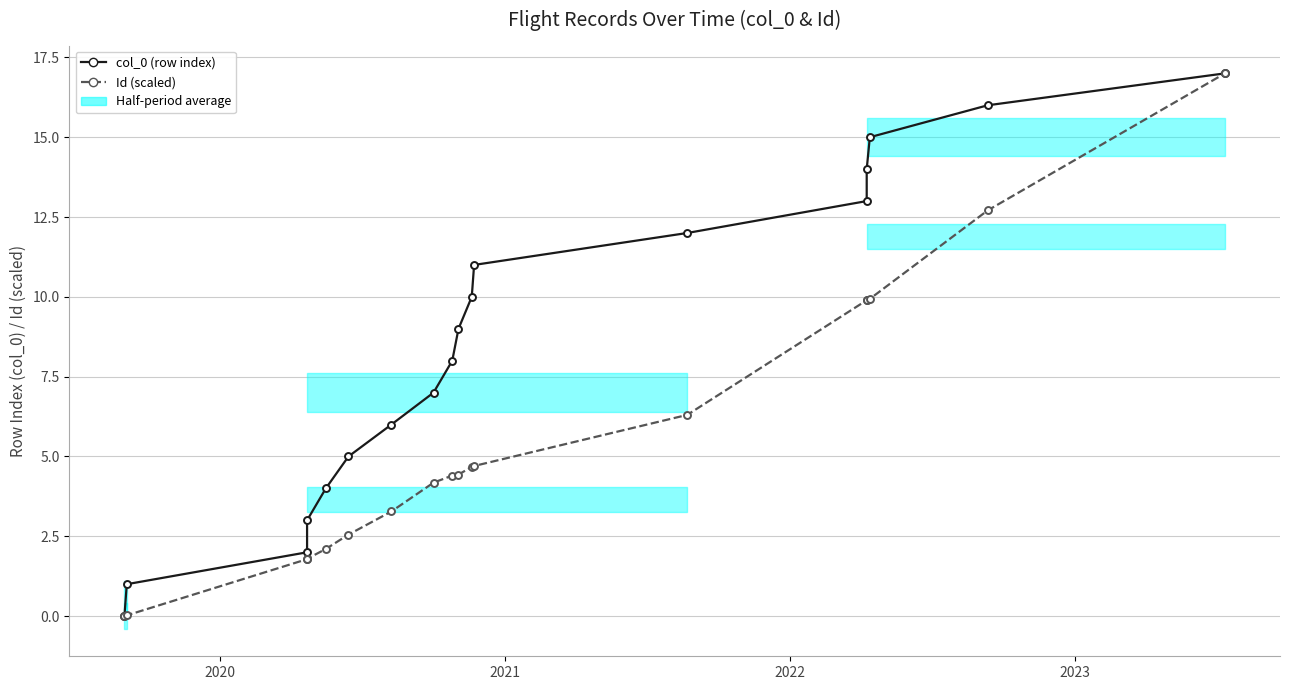

True or false: Id (scaled) and col_0 (row index) intersect in this chart.

False